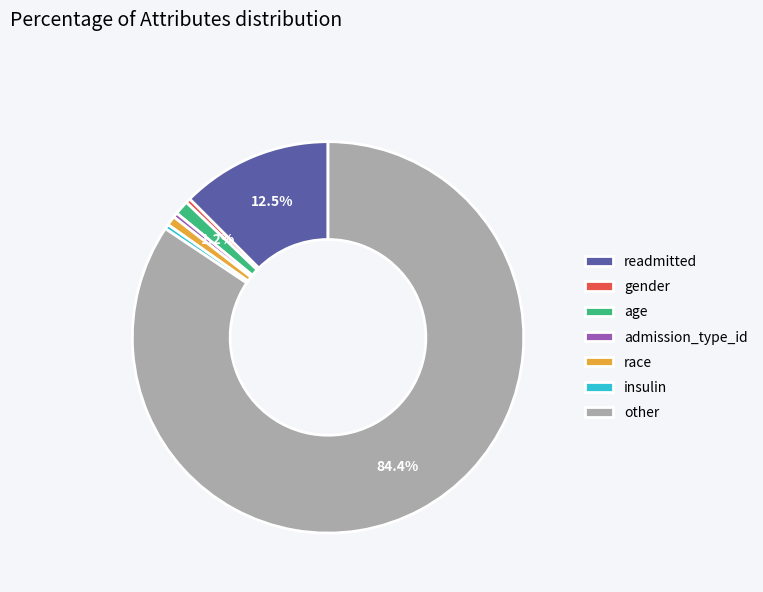

Does age represent more than half of the total?

No